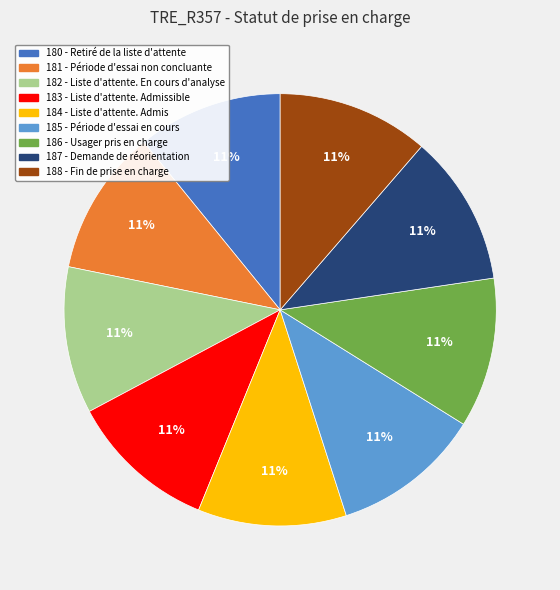

To the nearest percent, what is the average slice percentage?

11%